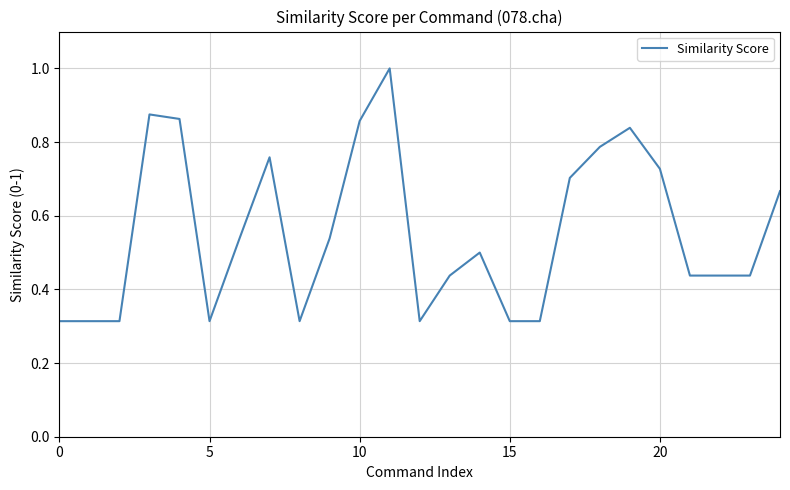

How many lines are shown in the chart?

1